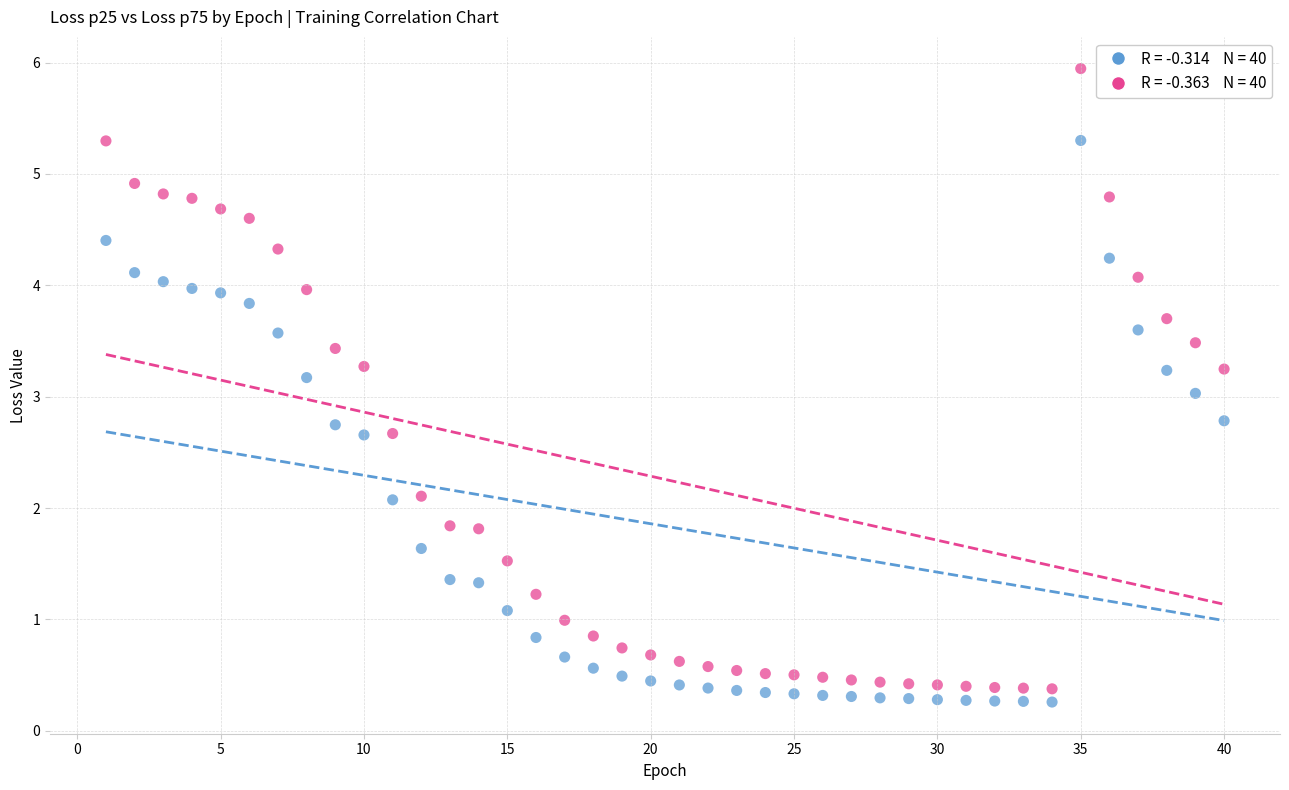

Across all data points, what is the range of X values (max minus min)?

39.0